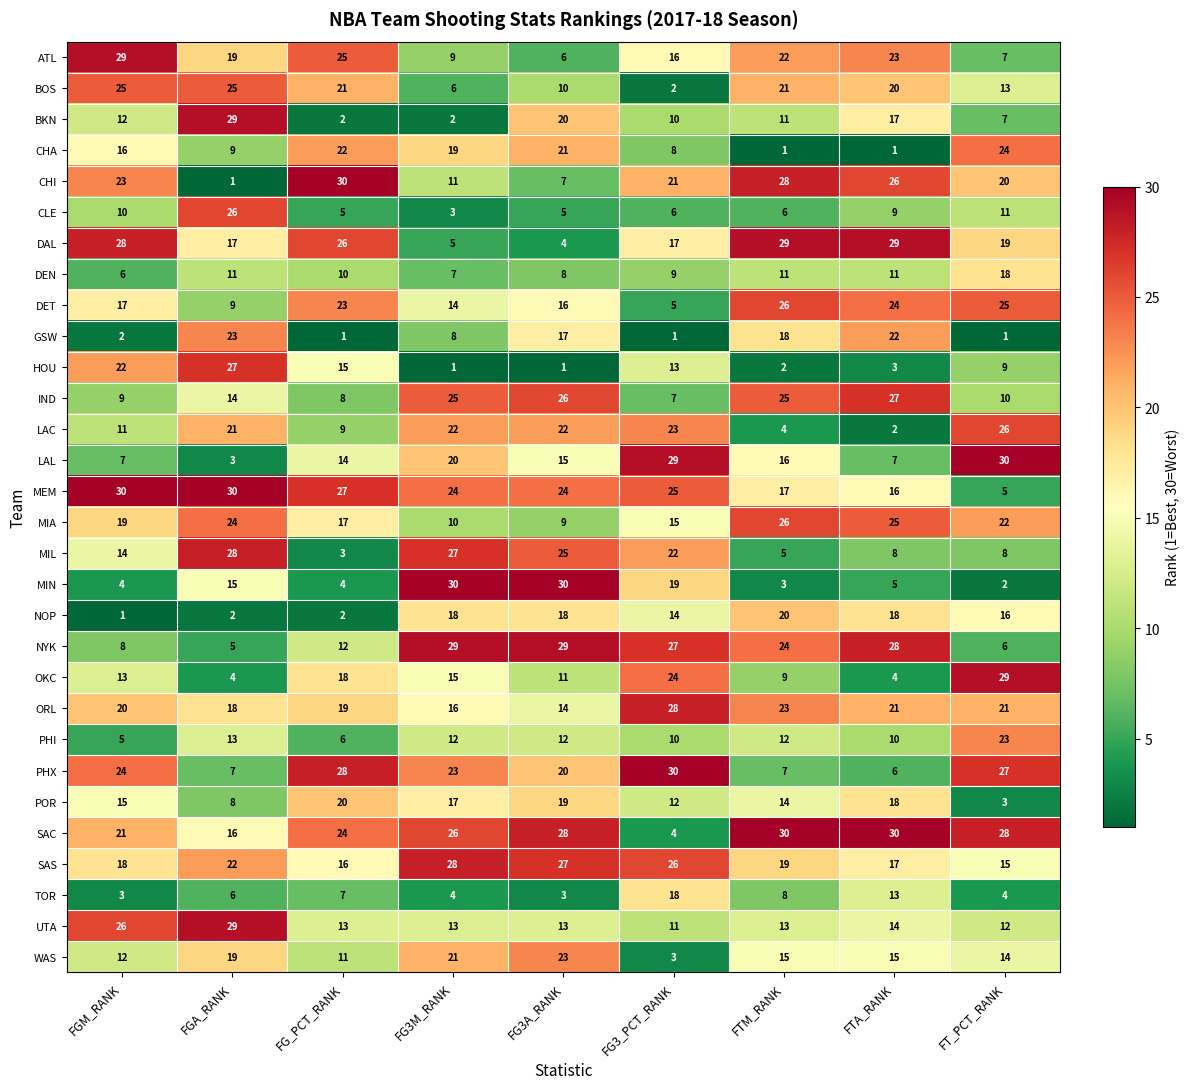

List the labels in order of SAS value, largest first.

FG3M_RANK, FG3A_RANK, FG3_PCT_RANK, FGA_RANK, FTM_RANK, FGM_RANK, FTA_RANK, FG_PCT_RANK, FT_PCT_RANK